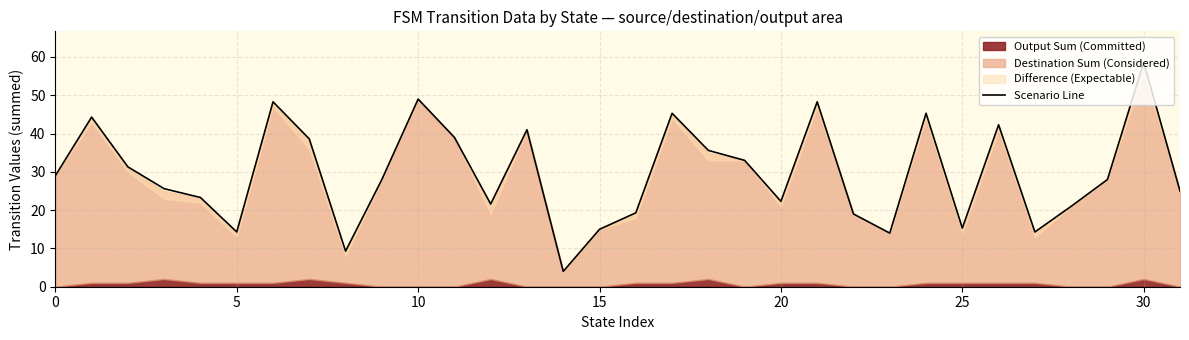

Count the number of categories in the chart.

32